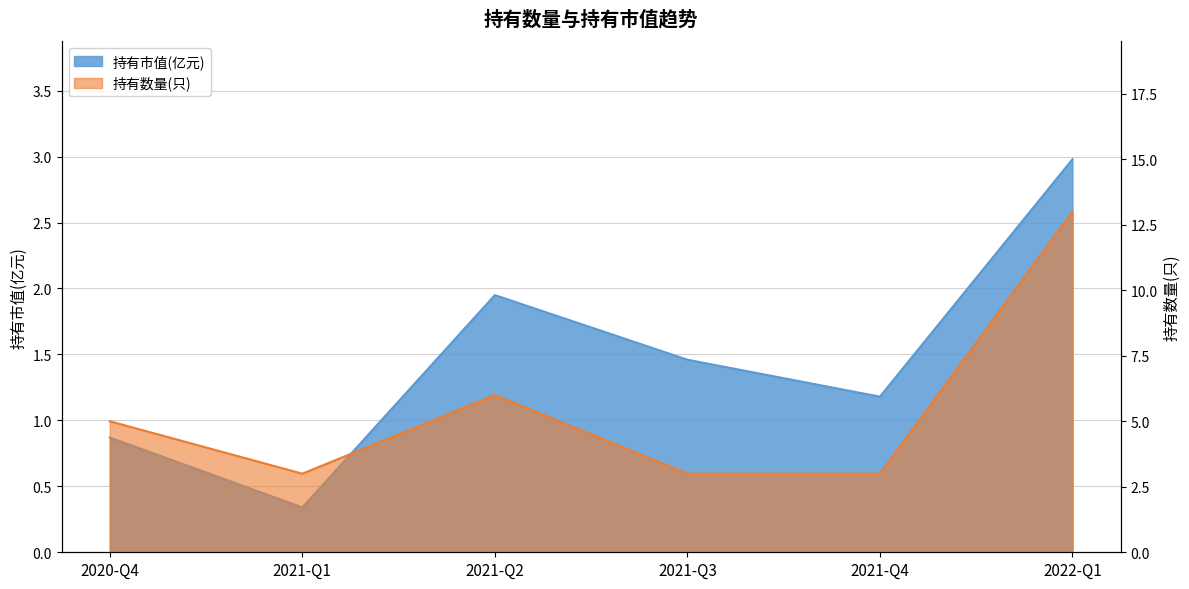

True or false: 持有数量(只) and 持有市值(亿元) cross at least once.

False